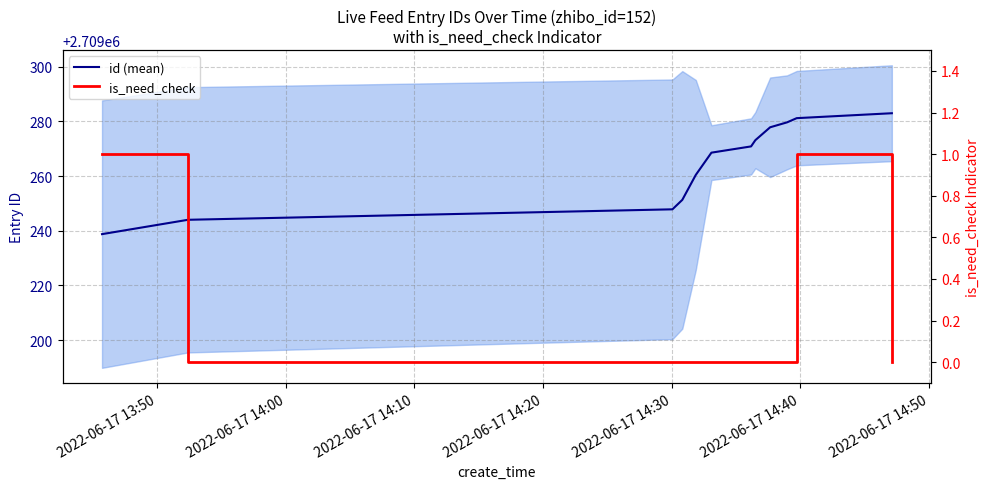

Which category has the highest value in the is_need_check series?

2022-06-17 13:50